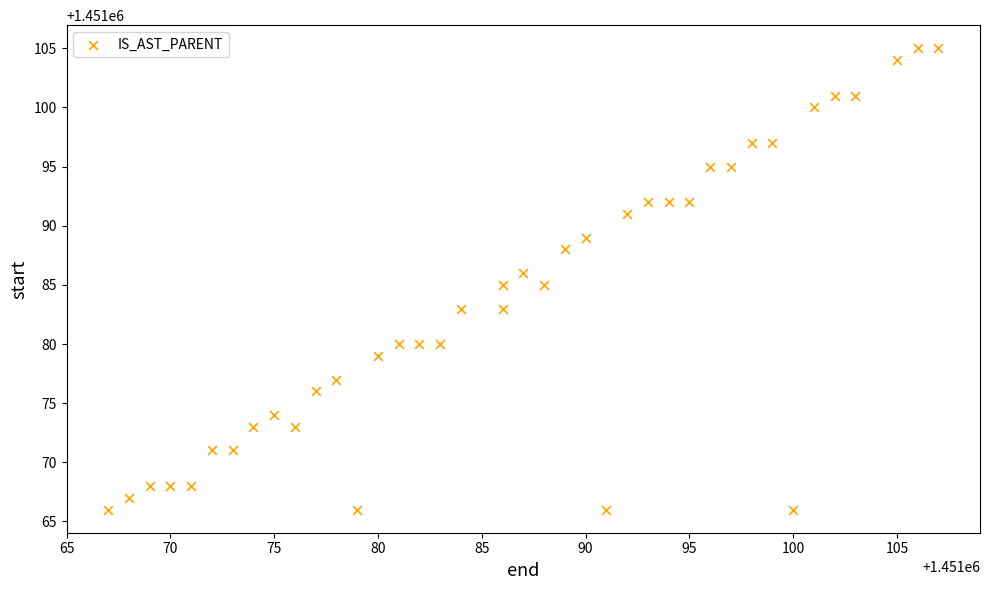

What is the range of X values (max minus min)?

40